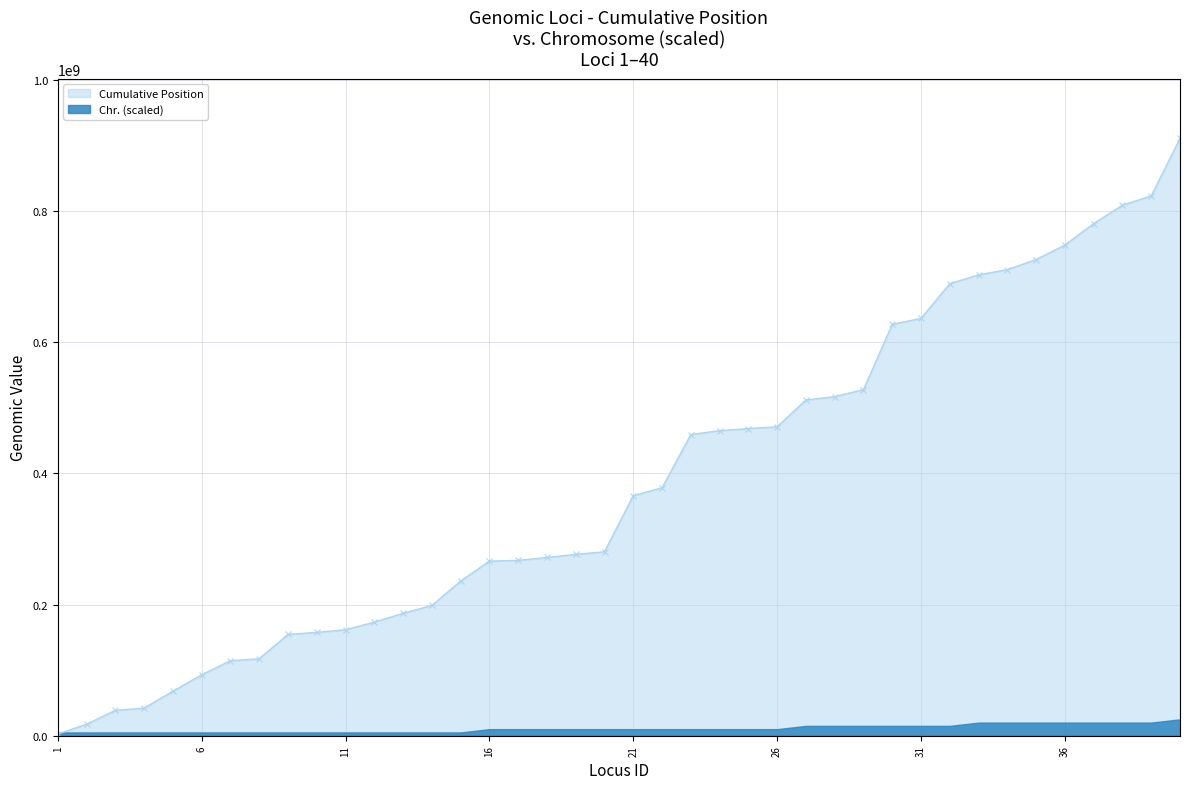

List the labels in order of value, largest first.

40, 39, 38, 37, 36, 35, 34, 33, 32, 31, 30, 29, 28, 27, 26, 25, 24, 23, 22, 21, 20, 19, 18, 17, 16, 15, 14, 13, 12, 11, 10, 9, 8, 7, 6, 5, 4, 3, 2, 1